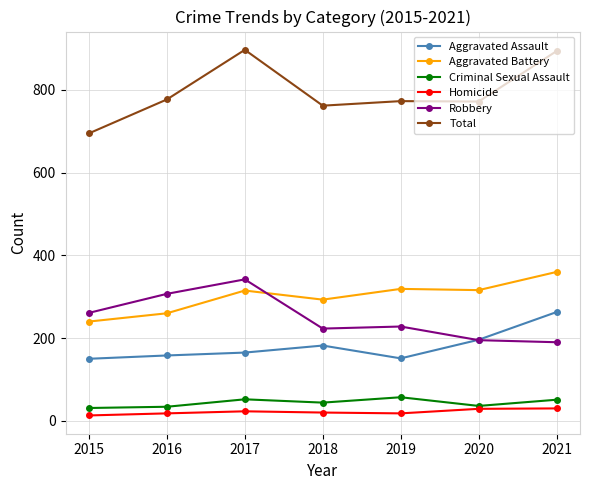

What is the total value across all series at 2018?

1524